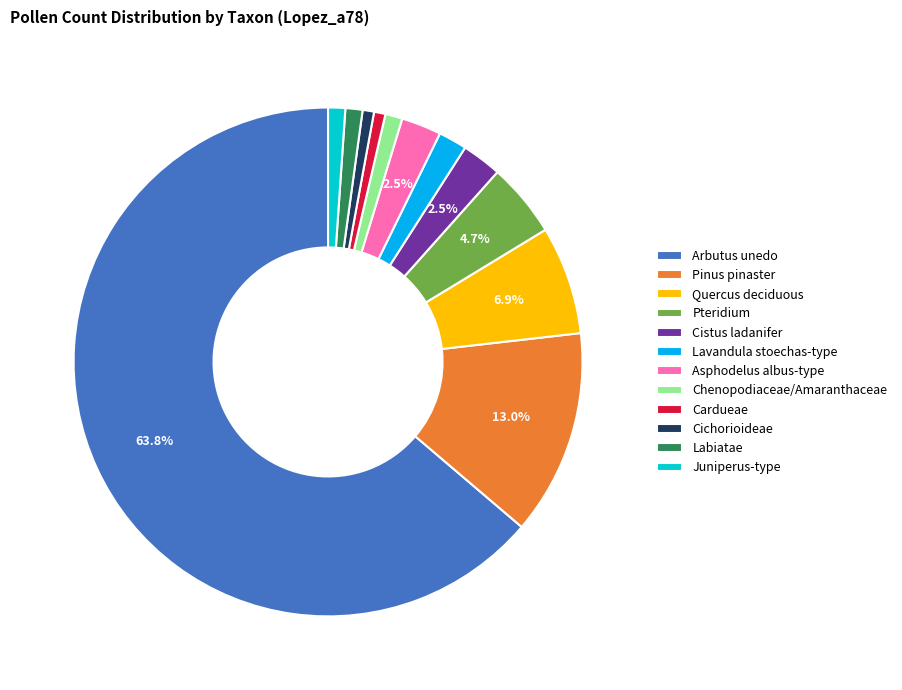

Which slice represents more than half of the pie?

Arbutus unedo